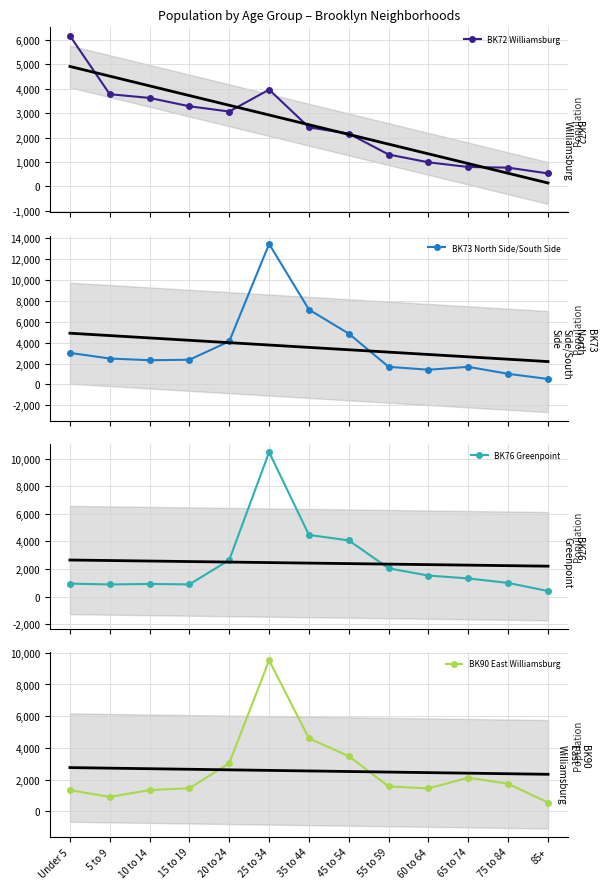

What is the spread (max minus min) of values at 5 to 9?

2895